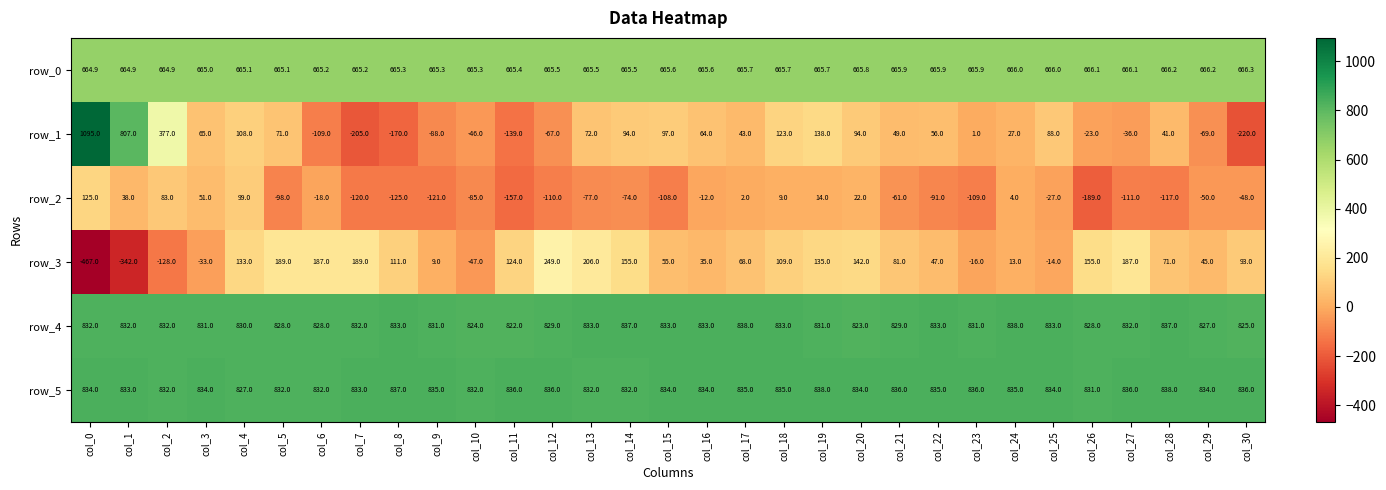

At which category is the sum across all series the highest?

col_0